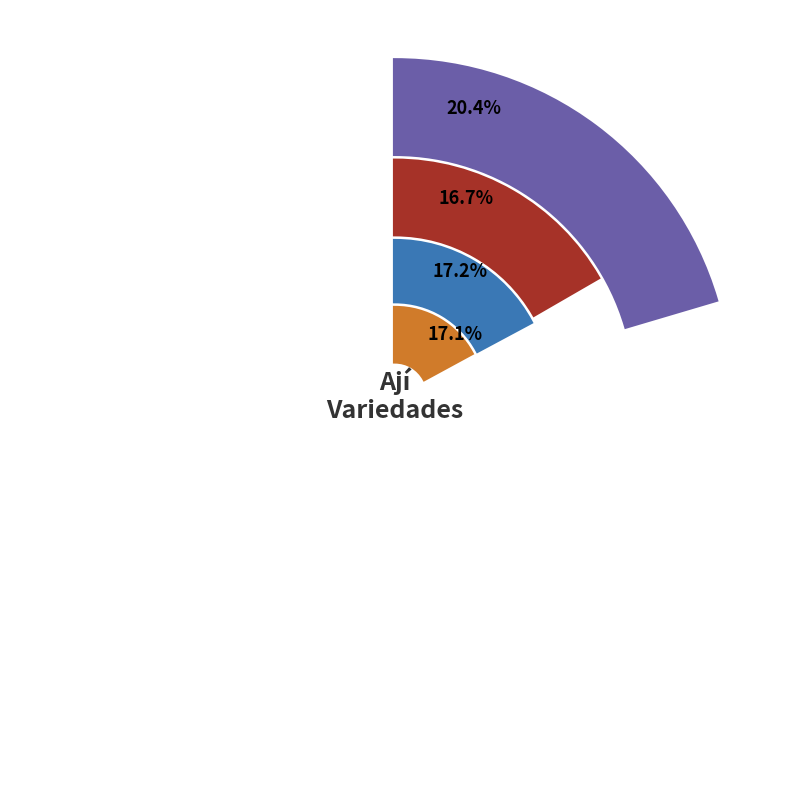

Which category has the smallest portion of the pie?

Chilena(o)